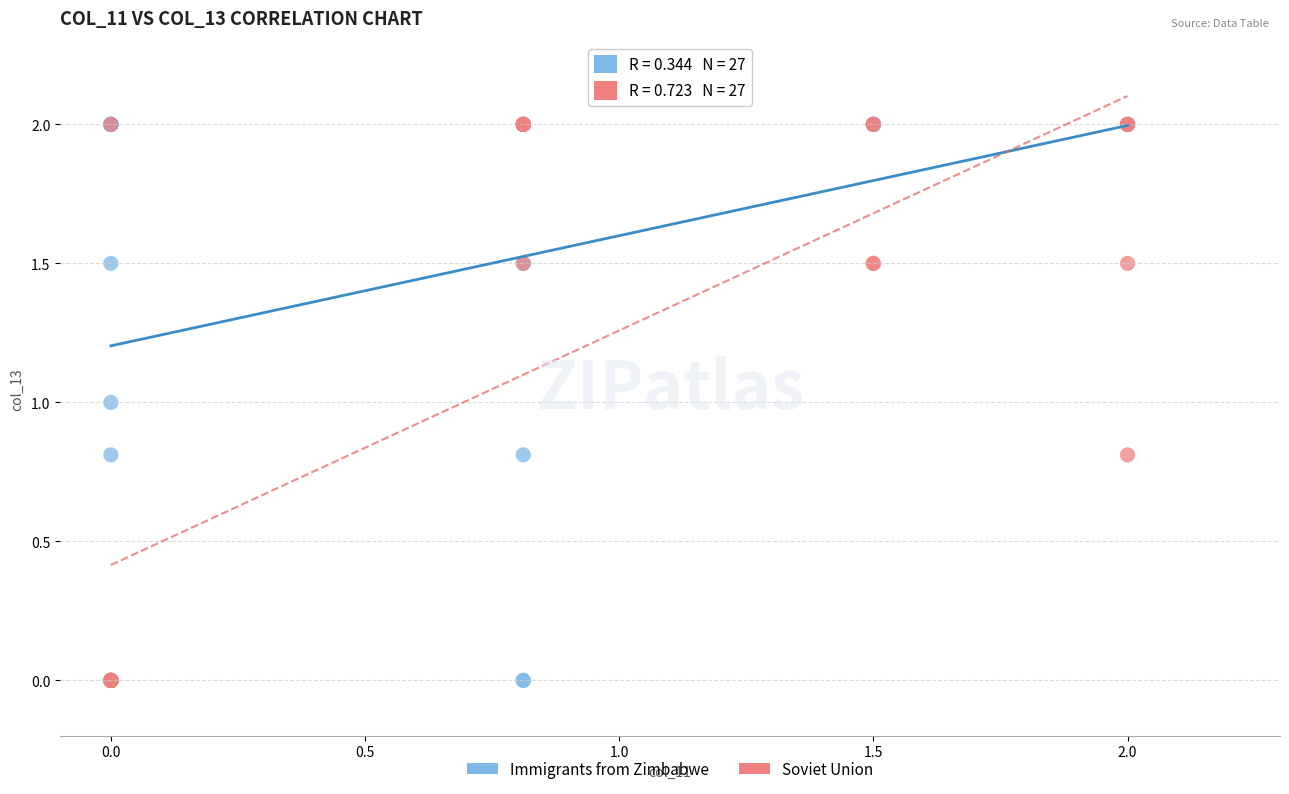

What are all the series names shown in the legend?

Immigrants from Zimbabwe, Soviet Union